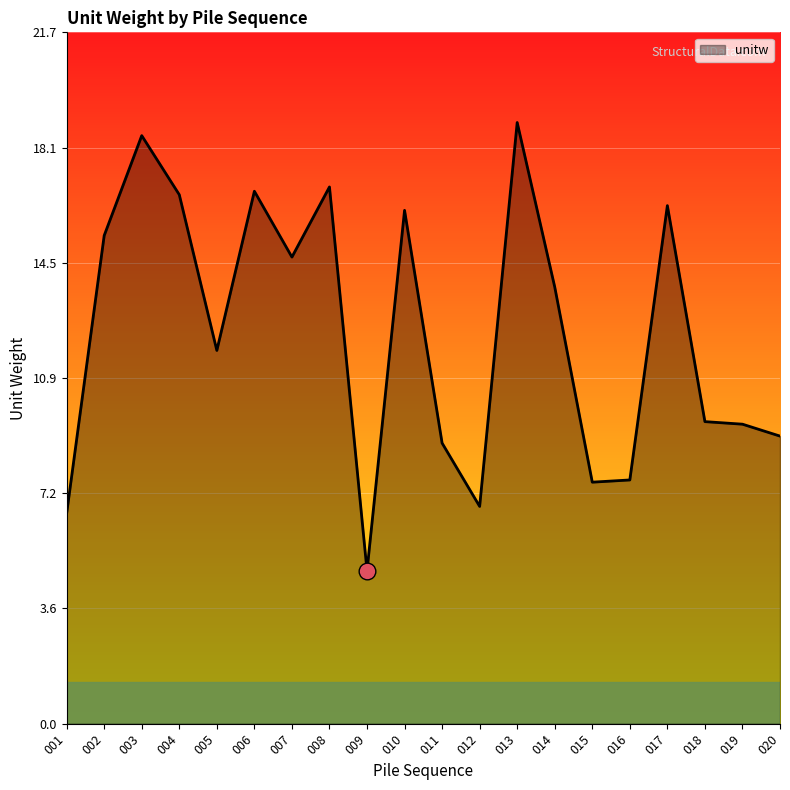

Is it true that the value at 017 is 16.3?

True